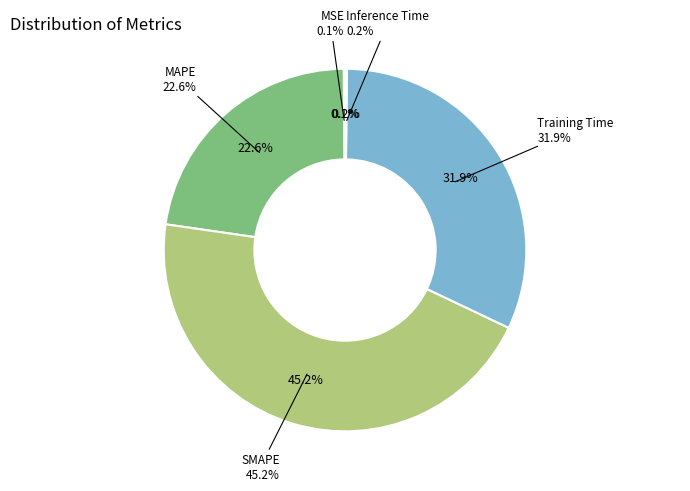

Rank the categories by value from highest to lowest.

SMAPE, Training Time, MAPE, Inference Time, MSE